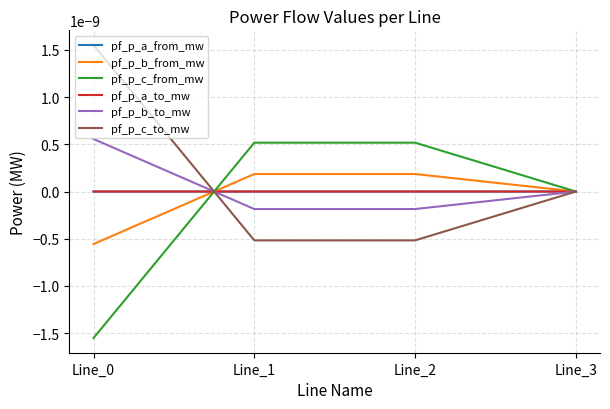

Which label corresponds to the largest value in the chart?

Line_0